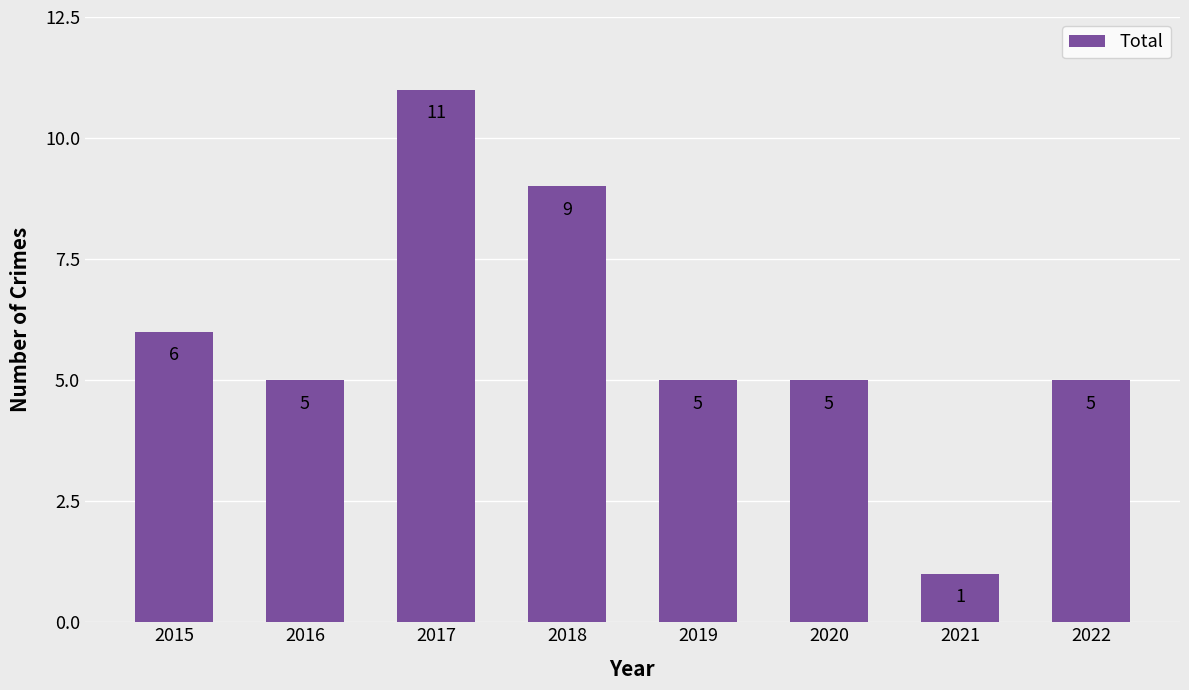

What is the ratio of the value at 2015 to the value at 2021?

6.0